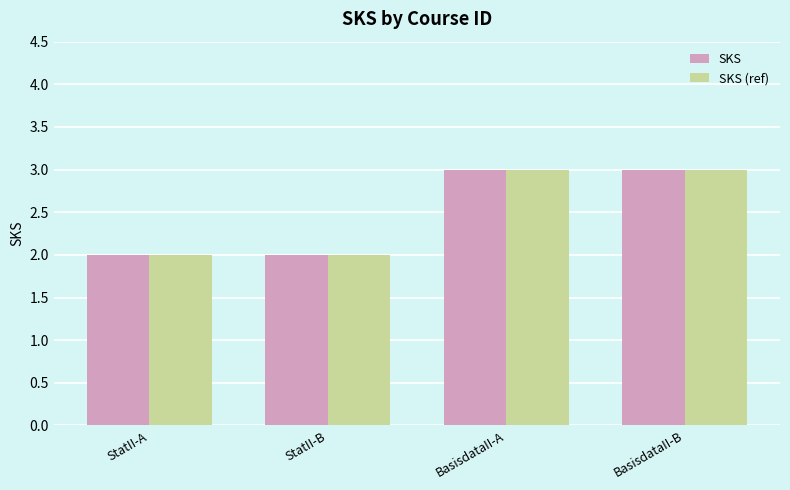

Reading right to left, list all the values displayed in this chart.

SKS: BasisdataII-B=3	BasisdataII-A=3	StatII-B=2	StatII-A=2
SKS (ref): BasisdataII-B=3	BasisdataII-A=3	StatII-B=2	StatII-A=2